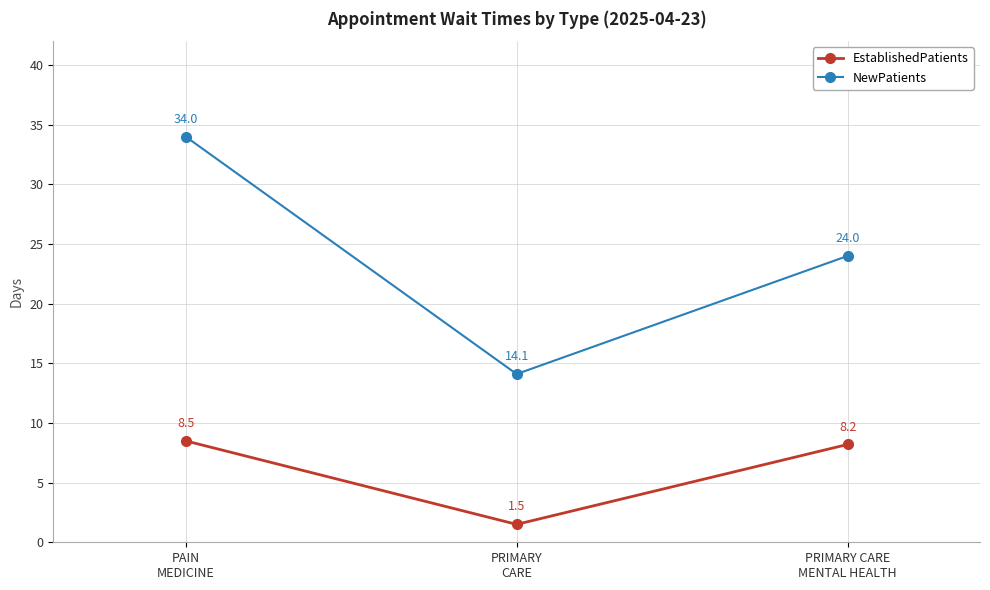

Is the value of EstablishedPatients at PAIN
MEDICINE greater than the value of NewPatients at PRIMARY
CARE?

No